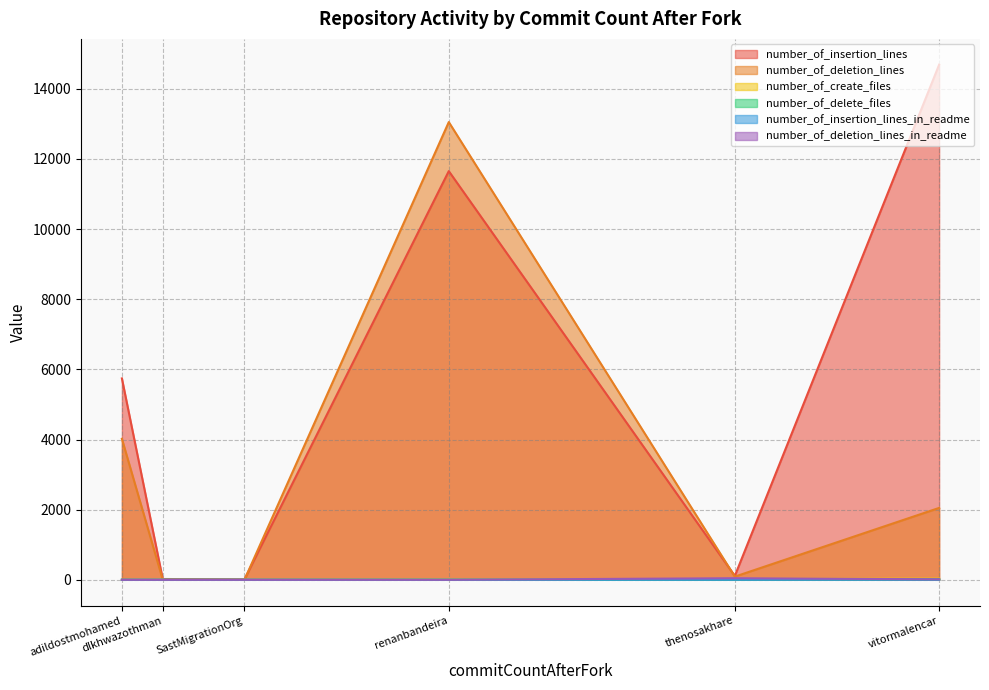

What is the highest value of the number_of_deletion_lines series?

13052